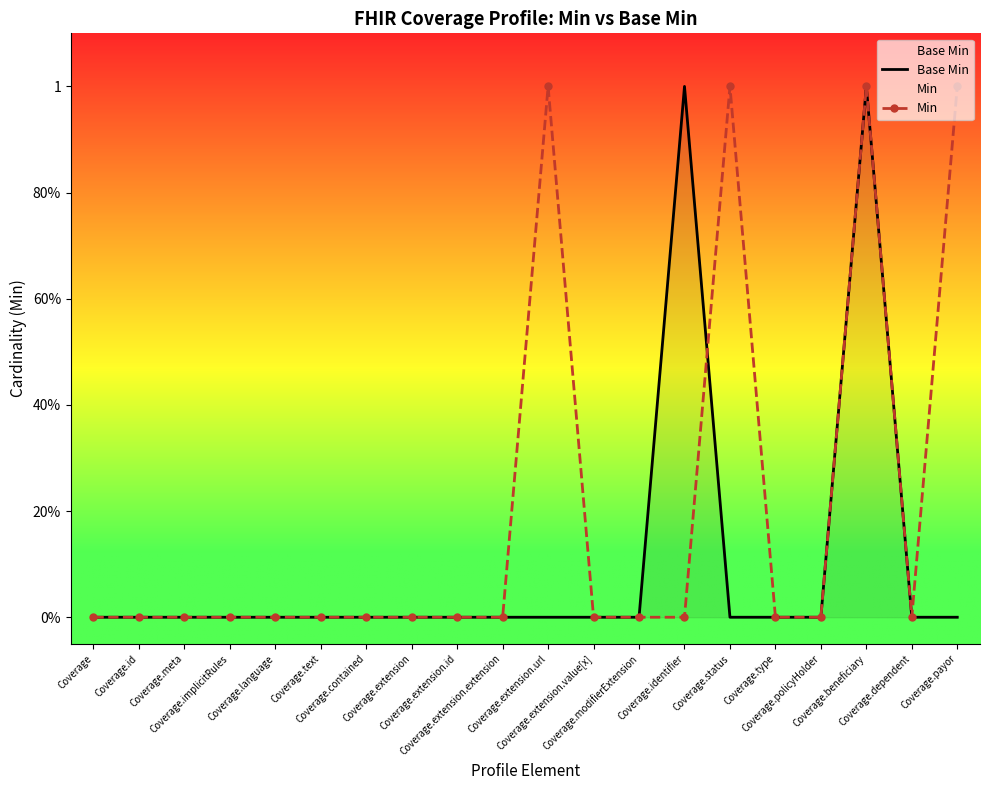

At which category does the chart reach its minimum across all series?

Coverage